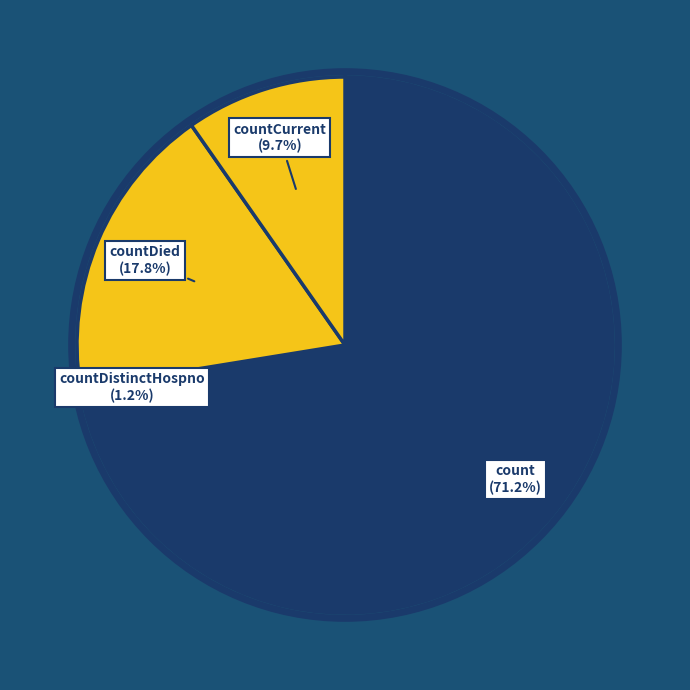

Which slice represents more than half of the pie?

count